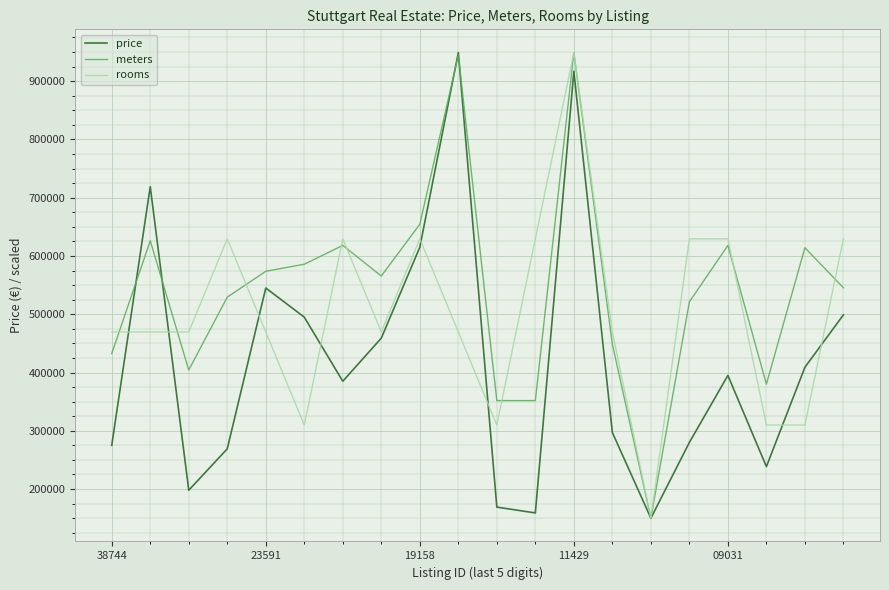

List the series in order of their overall mean, highest first.

meters, rooms, price